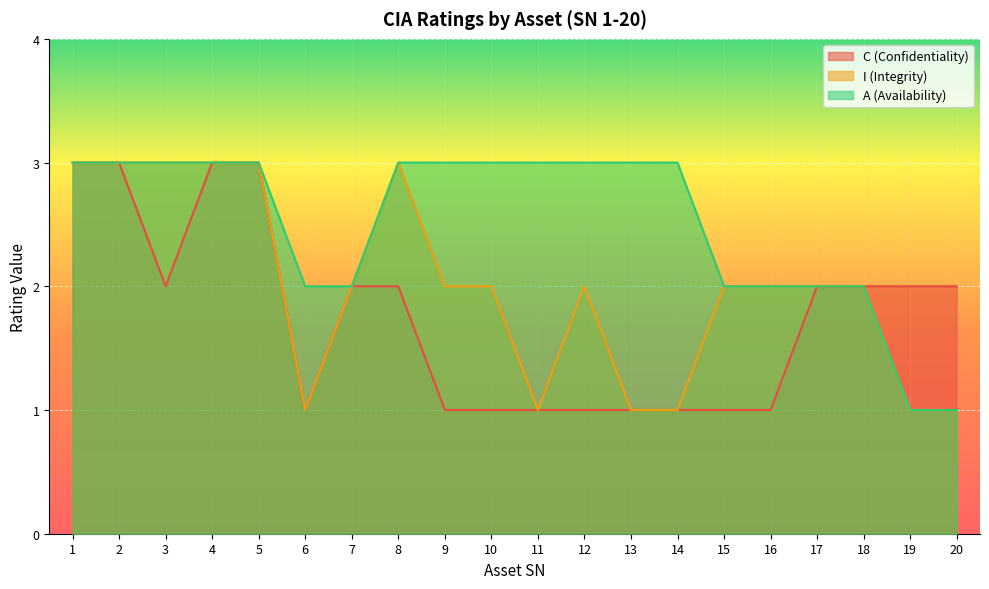

At how many categories does at least one series exceed 1?

20